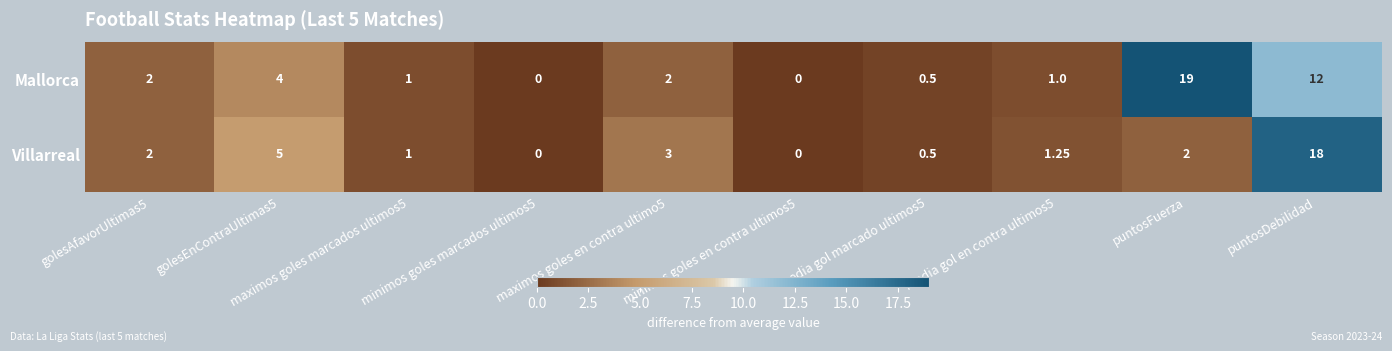

List the series in order of their overall mean, highest first.

Mallorca, Villarreal